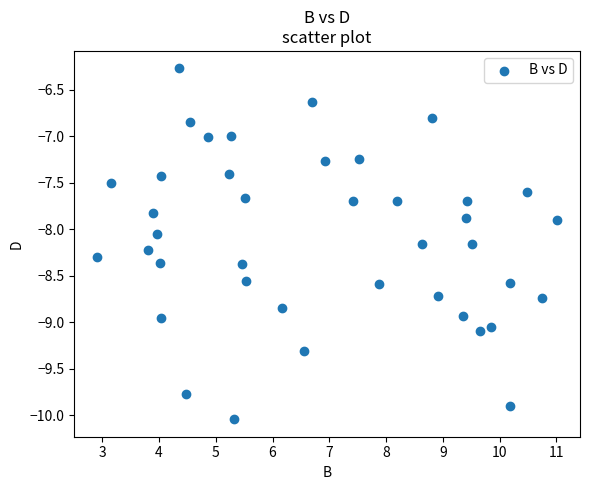

What is the range of Y values (max minus min)?

3.8